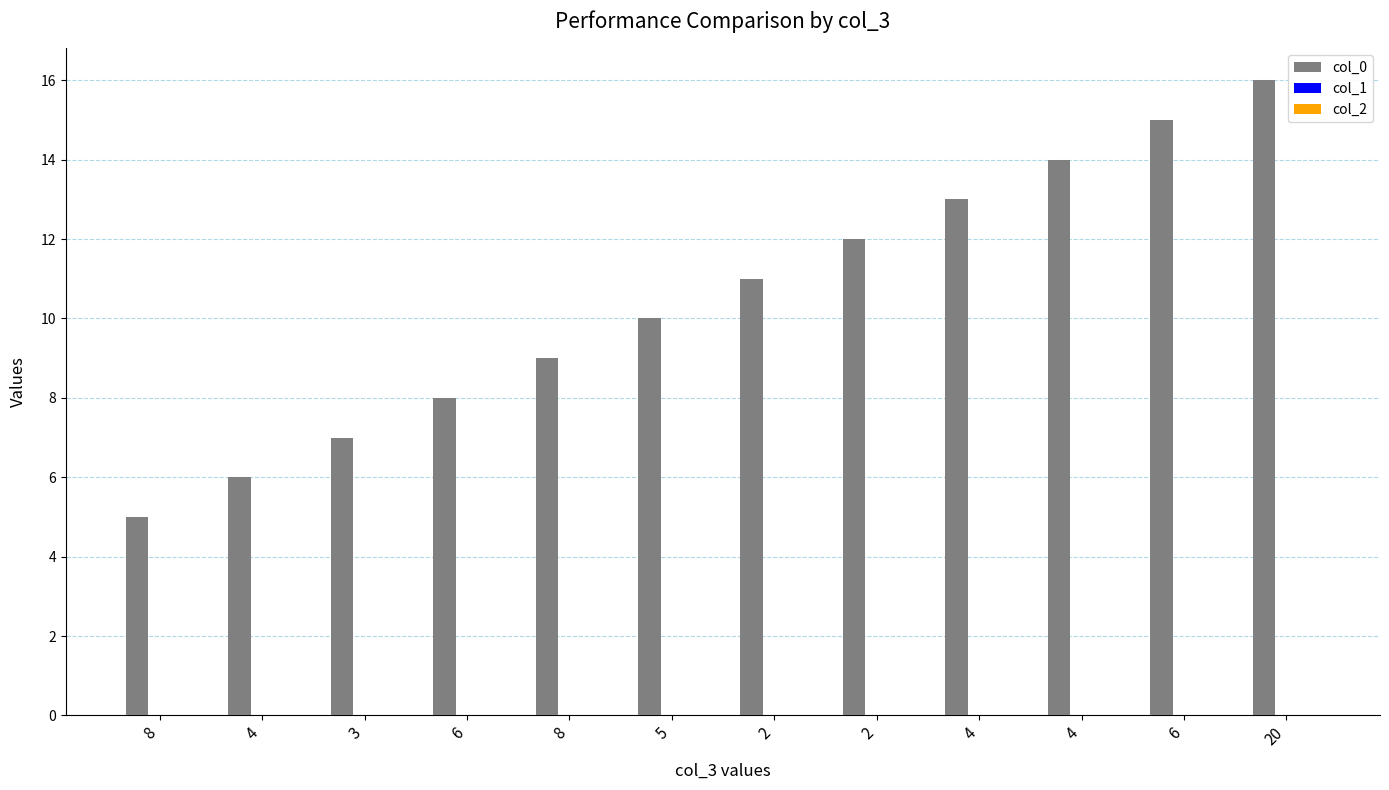

How many bars are there in total?

12